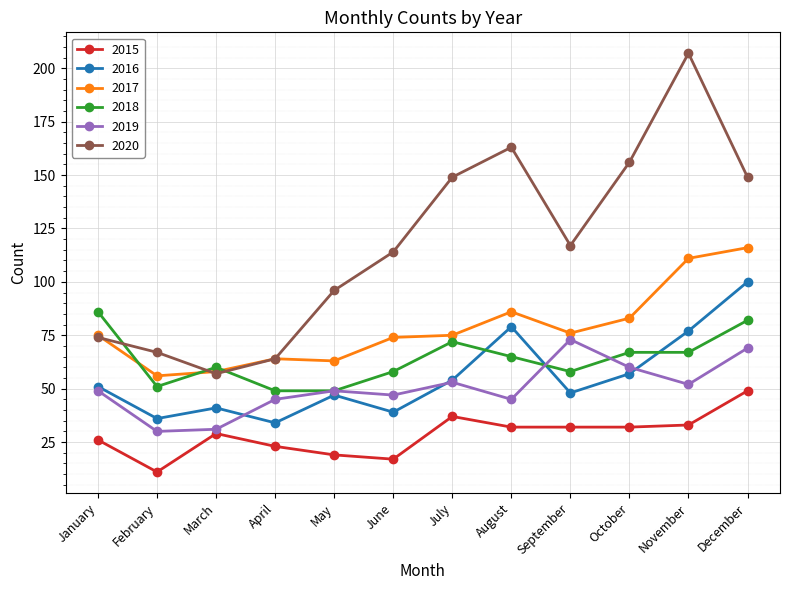

Which series has the largest range (max minus min)?

2020